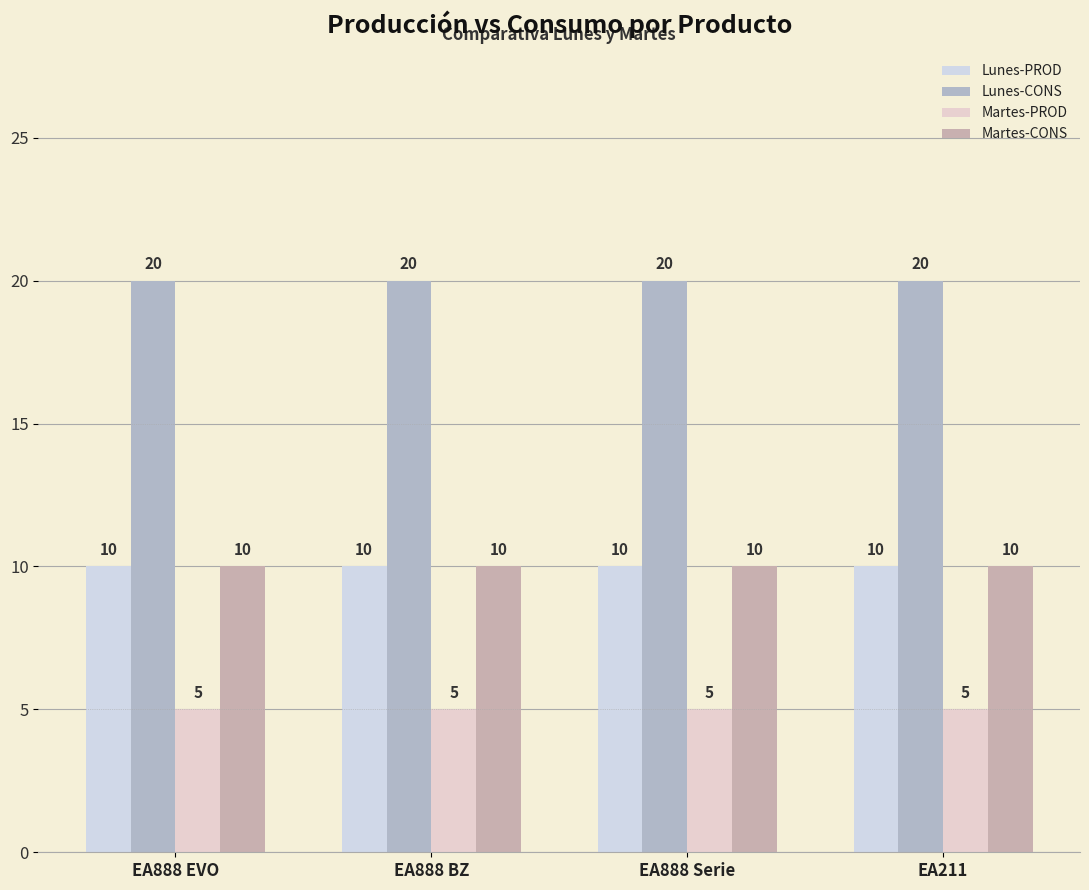

Between EA211 and EA888 Serie, which is larger?

EA211